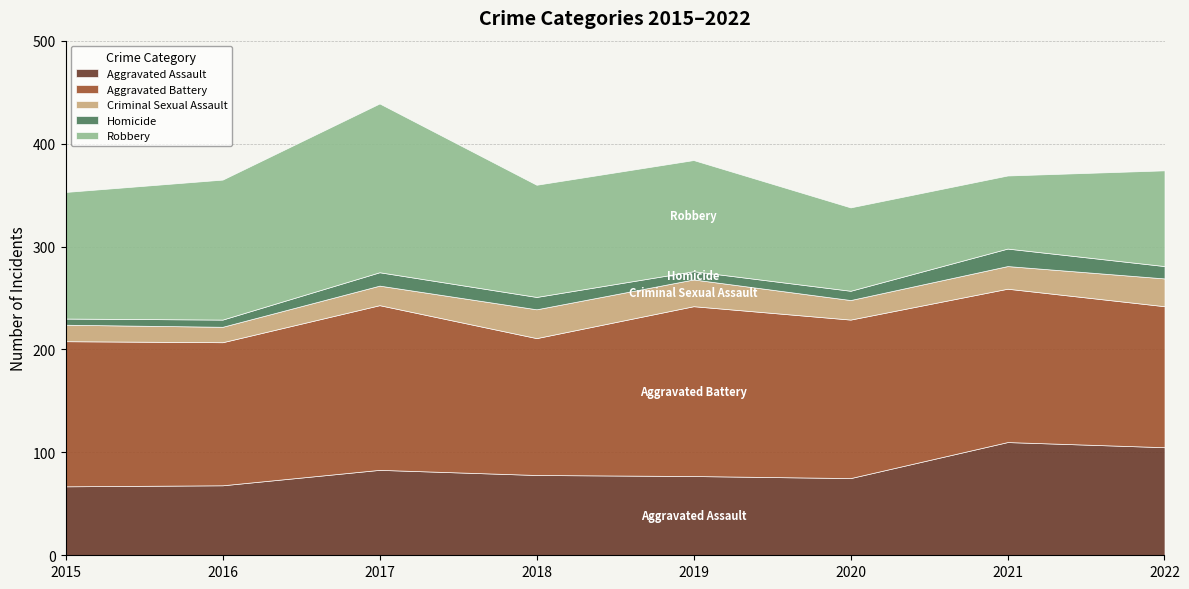

Reading left to right, what are all the values shown in this chart?

Aggravated Assault: 67	68	83	78	77	75	110	105
Aggravated Battery: 141	139	160	133	165	154	149	137
Criminal Sexual Assault: 16	15	19	28	26	19	22	27
Homicide: 6	7	13	12	8	9	17	12
Robbery: 123	136	164	109	108	81	71	93